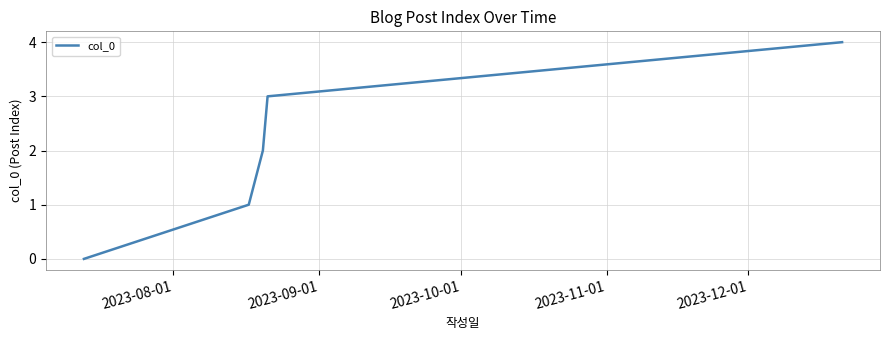

What is the sum of all values?

10